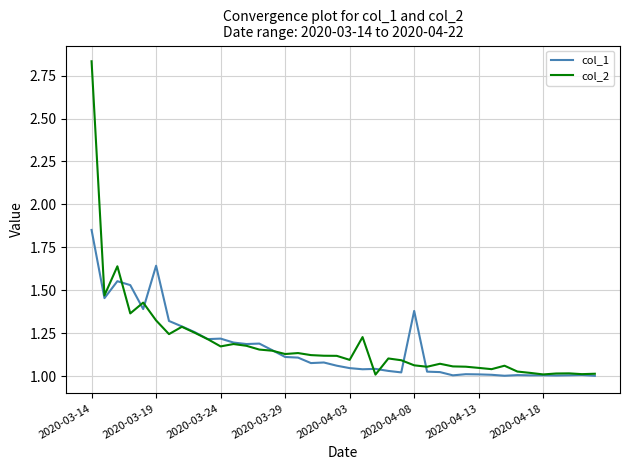

How many series are shown in this chart?

2